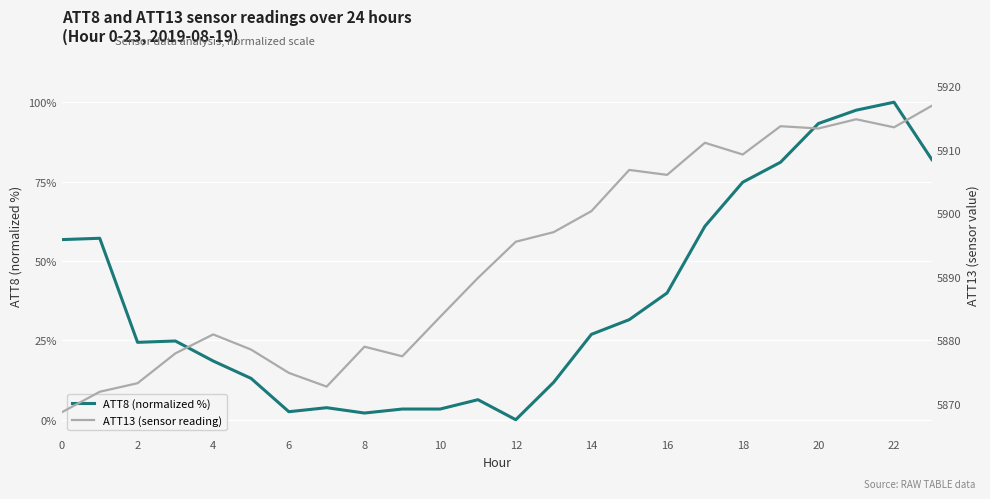

Is it true that ATT8 (normalized %) equals 41.2 at 14?

False